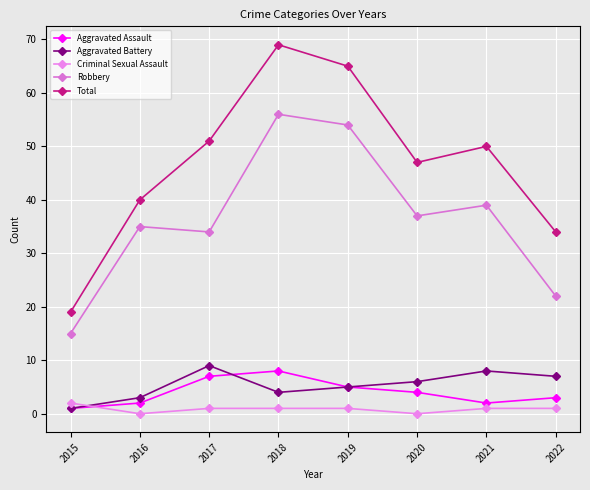

The Criminal Sexual Assault series shows 1 at 2021. True or false?

True